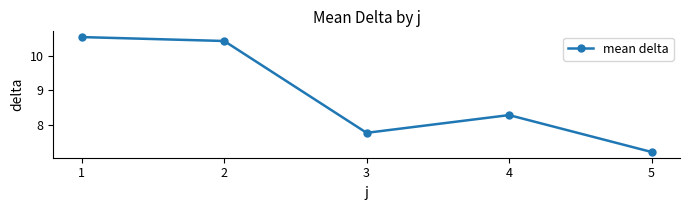

What is the change in value from 2 to 3?

-2.7